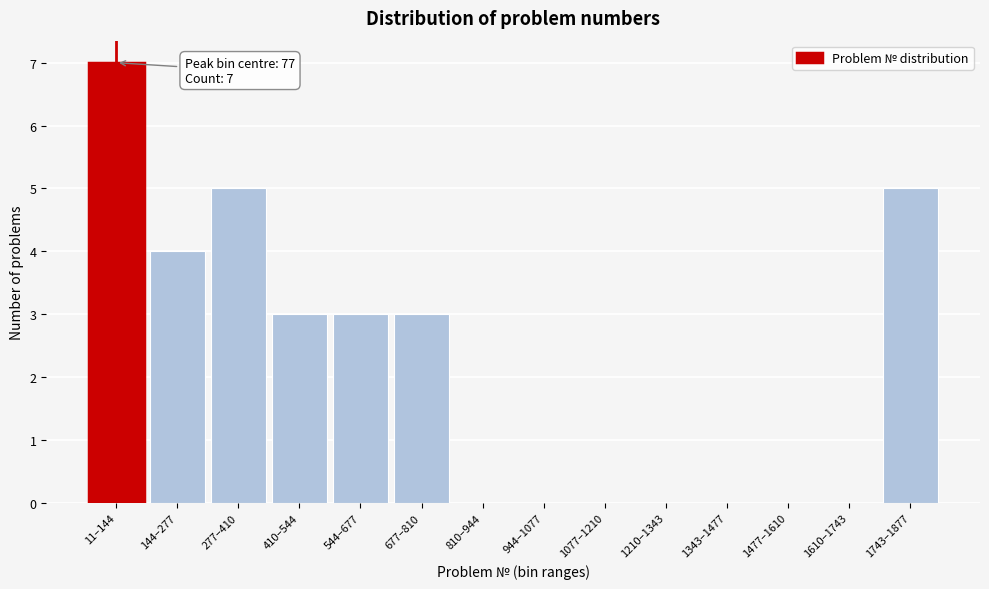

Reading left to right, transcribe all the data shown in this chart.

11–144=7	144–277=4	277–410=5	410–544=3	544–677=3	677–810=3	810–944=0	944–1077=0	1077–1210=0	1210–1343=0	1343–1477=0	1477–1610=0	1610–1743=0	1743–1877=5